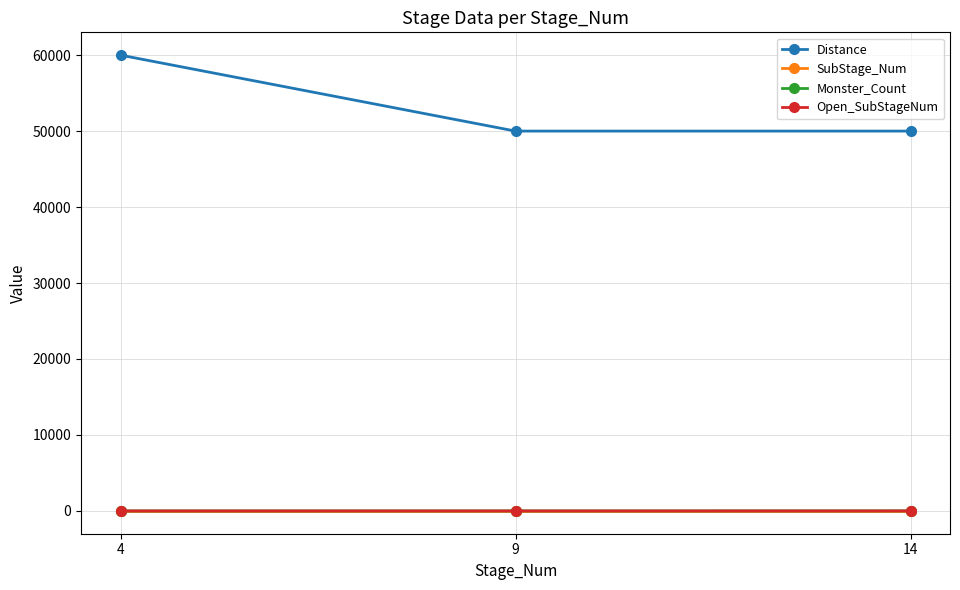

At which category is the sum across all series the highest?

4